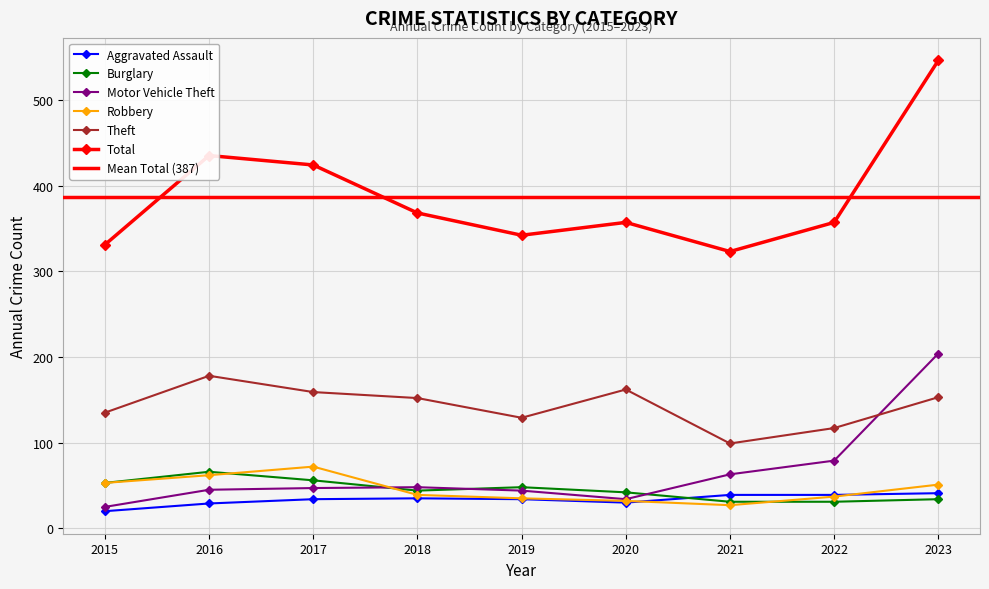

What is the total value across all series at 2022?

660